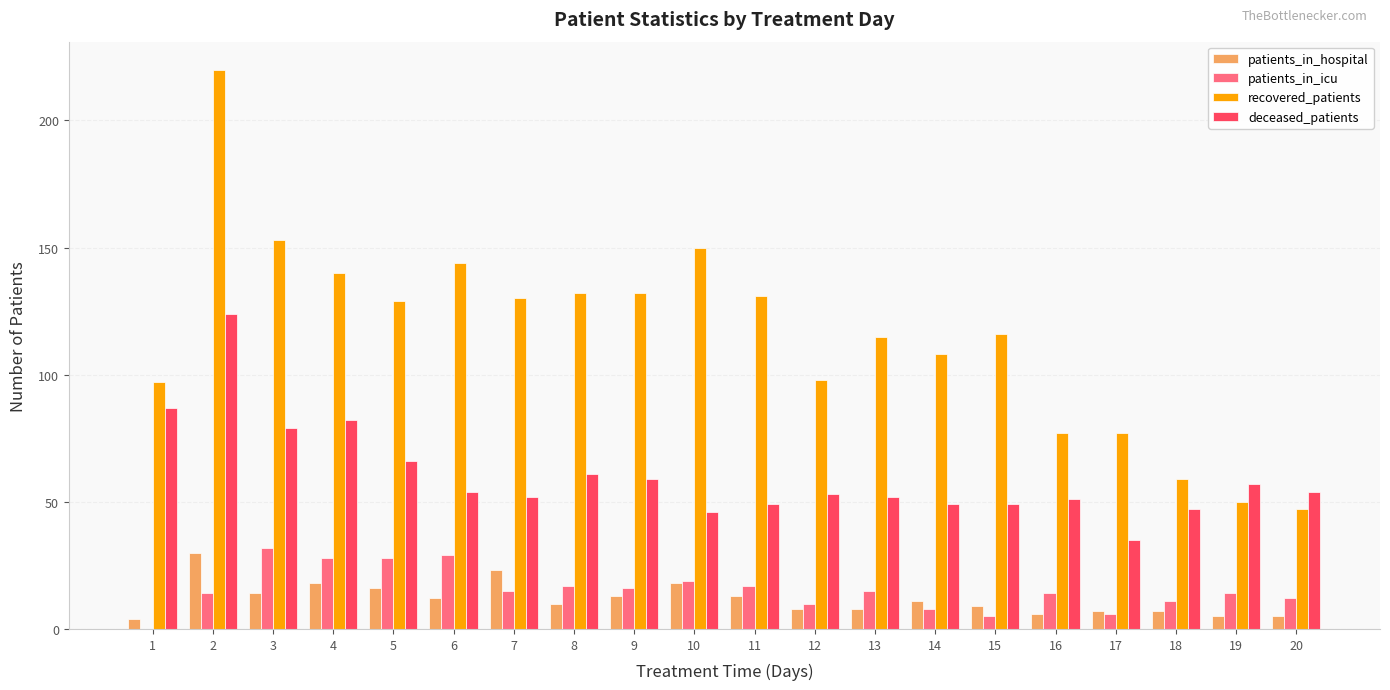

At which label does patients_in_hospital reach its peak?

2